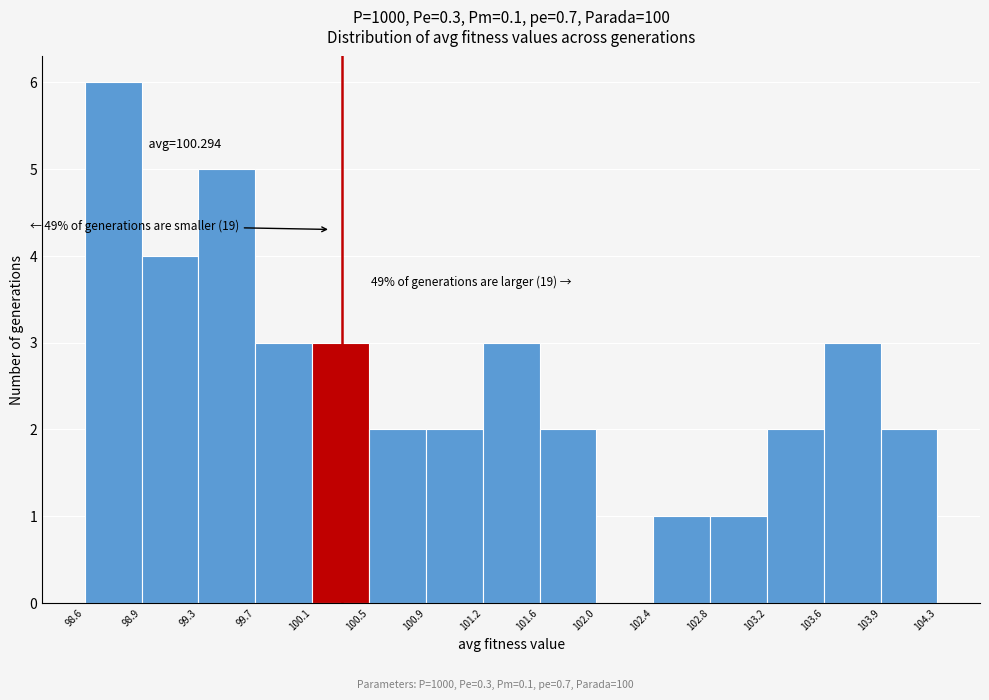

Which range on the x-axis has the tallest bar?

98.6 to 98.9